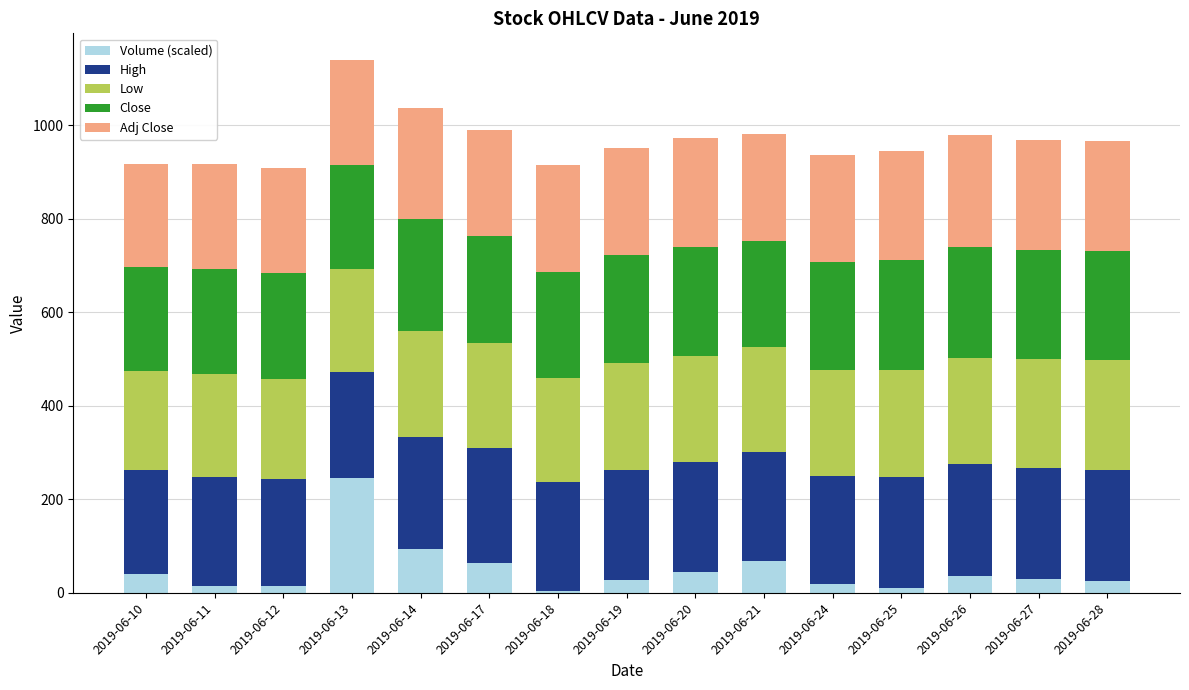

What is the maximum value for Volume (scaled)?

246.0